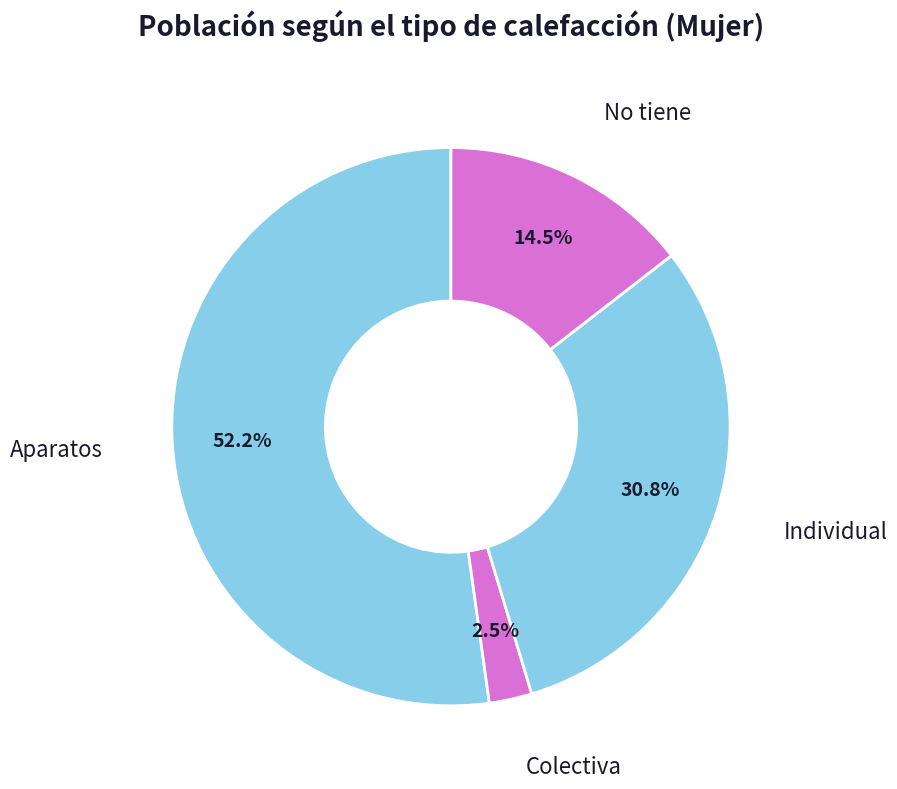

To the nearest percent, what is the combined percentage of No tiene and Individual?

45%